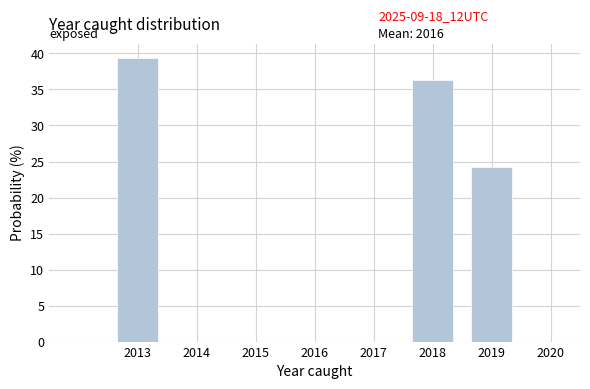

Over which range of the x-axis is the bar tallest?

2012.5 to 2013.5